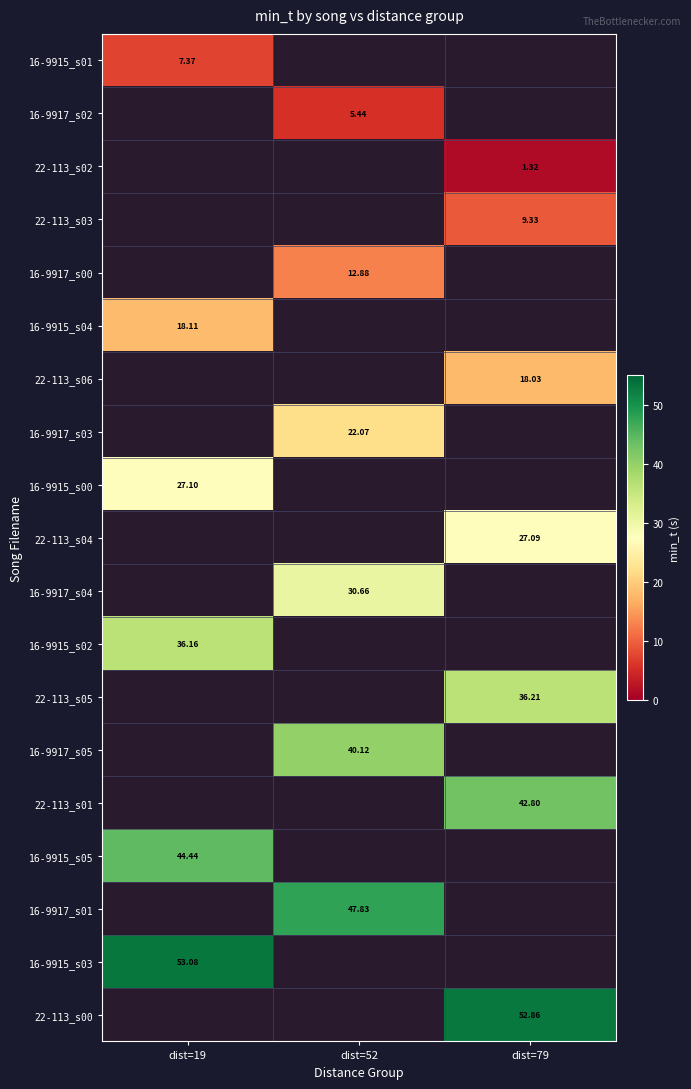

How many categories are shown in the chart?

3